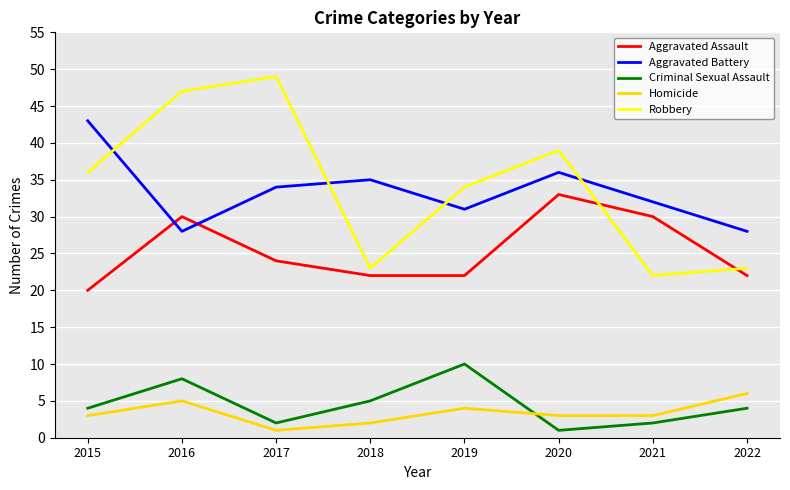

At 2018, list the series in order from largest to smallest.

Aggravated Battery, Robbery, Aggravated Assault, Criminal Sexual Assault, Homicide